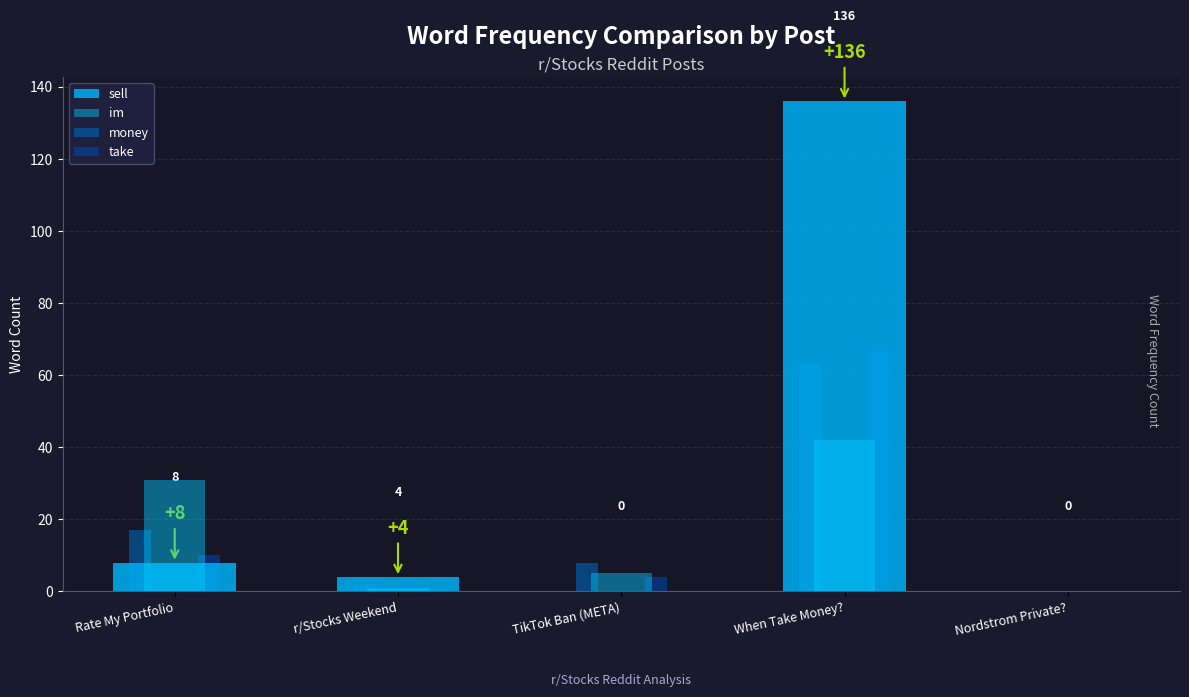

How many data points does each series have?

5